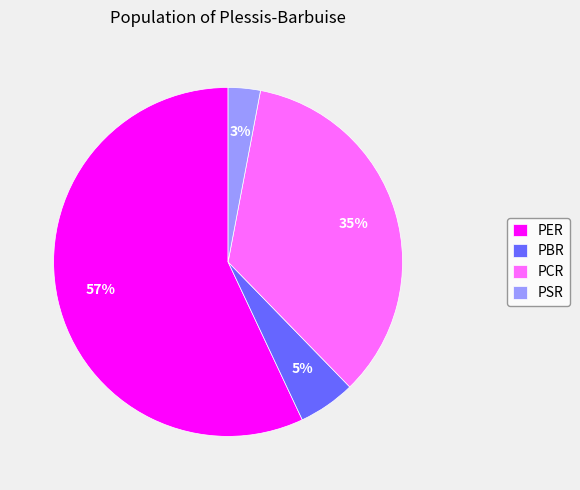

Which slice is the largest?

PER